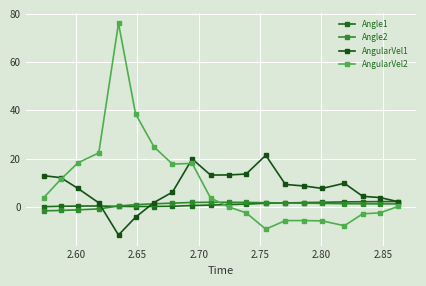

What are all the series names shown in the legend?

Angle1, Angle2, AngularVel1, AngularVel2